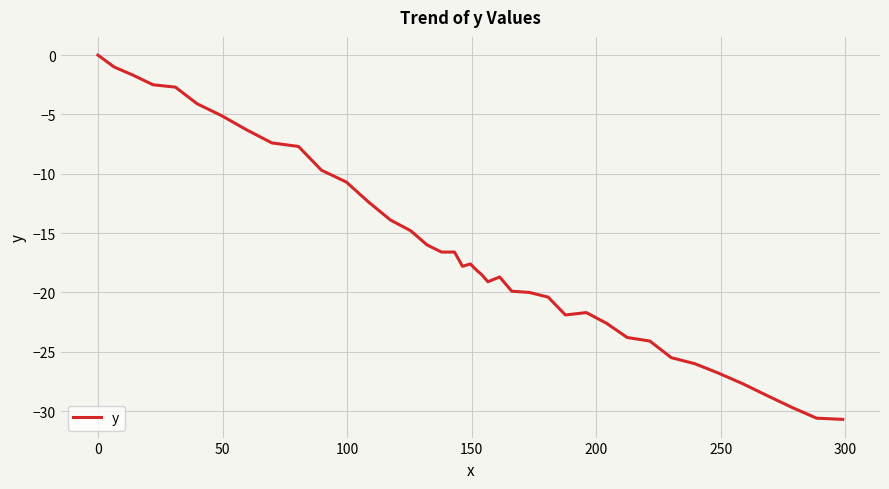

What is the smallest value displayed?

-30.7